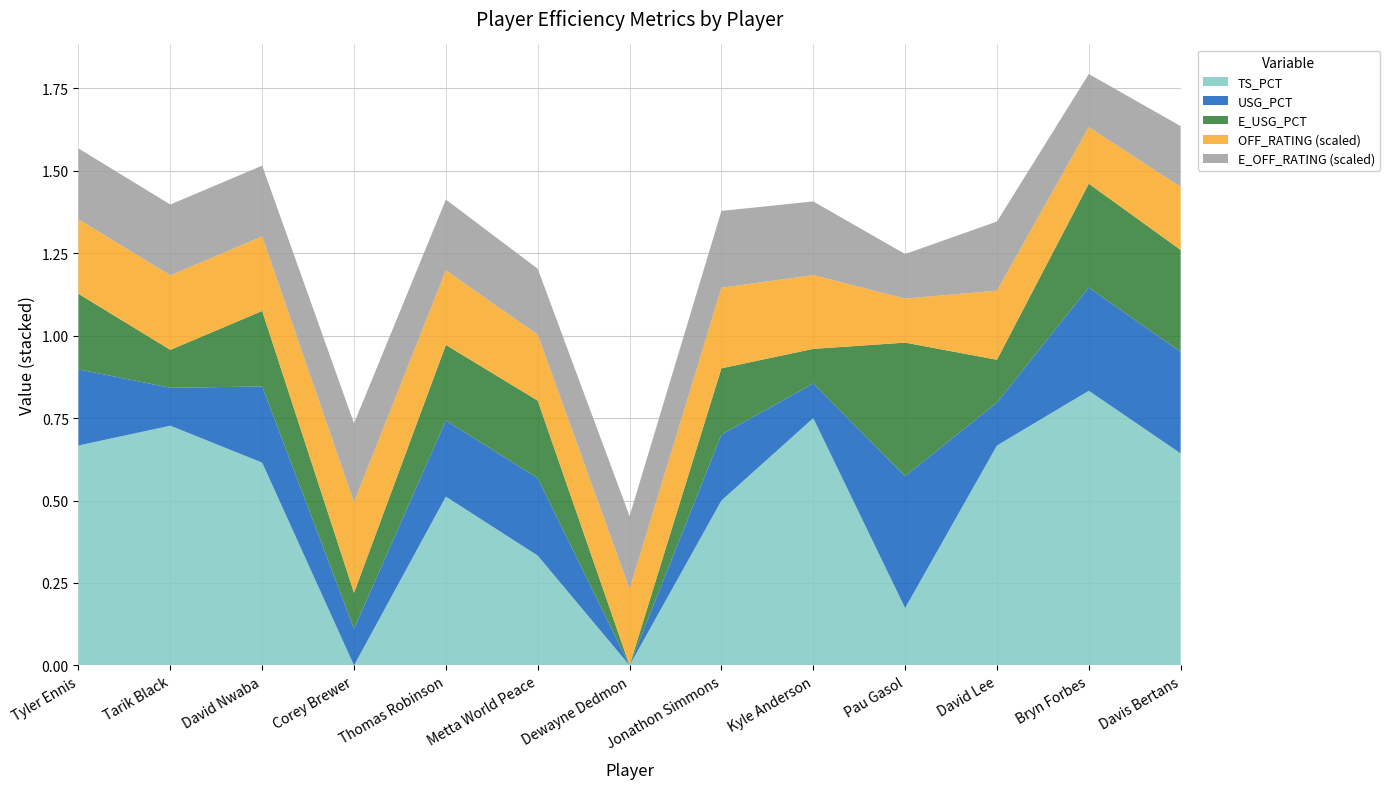

Reading left to right, what are all the values shown in this chart?

TS_PCT: Tyler Ennis=0.7	Tarik Black=0.7	David Nwaba=0.6	Corey Brewer=0.0	Thomas Robinson=0.5	Metta World Peace=0.3	Dewayne Dedmon=0.0	Jonathon Simmons=0.5	Kyle Anderson=0.8	Pau Gasol=0.2	David Lee=0.7	Bryn Forbes=0.8	Davis Bertans=0.6
USG_PCT: Tyler Ennis=0.2	Tarik Black=0.1	David Nwaba=0.2	Corey Brewer=0.1	Thomas Robinson=0.2	Metta World Peace=0.2	Dewayne Dedmon=0.0	Jonathon Simmons=0.2	Kyle Anderson=0.1	Pau Gasol=0.4	David Lee=0.1	Bryn Forbes=0.3	Davis Bertans=0.3
E_USG_PCT: Tyler Ennis=0.2	Tarik Black=0.1	David Nwaba=0.2	Corey Brewer=0.1	Thomas Robinson=0.2	Metta World Peace=0.2	Dewayne Dedmon=0.0	Jonathon Simmons=0.2	Kyle Anderson=0.1	Pau Gasol=0.4	David Lee=0.1	Bryn Forbes=0.3	Davis Bertans=0.3
OFF_RATING: Tyler Ennis=113.0	Tarik Black=113.0	David Nwaba=113.0	Corey Brewer=137.5	Thomas Robinson=113.0	Metta World Peace=100.0	Dewayne Dedmon=115.8	Jonathon Simmons=122.2	Kyle Anderson=111.8	Pau Gasol=66.7	David Lee=104.8	Bryn Forbes=85.7	Davis Bertans=95.7
E_OFF_RATING: Tyler Ennis=107.4	Tarik Black=107.4	David Nwaba=107.4	Corey Brewer=119.6	Thomas Robinson=107.4	Metta World Peace=100.0	Dewayne Dedmon=110.7	Jonathon Simmons=116.5	Kyle Anderson=111.8	Pau Gasol=67.6	David Lee=104.8	Bryn Forbes=80.6	Davis Bertans=92.1